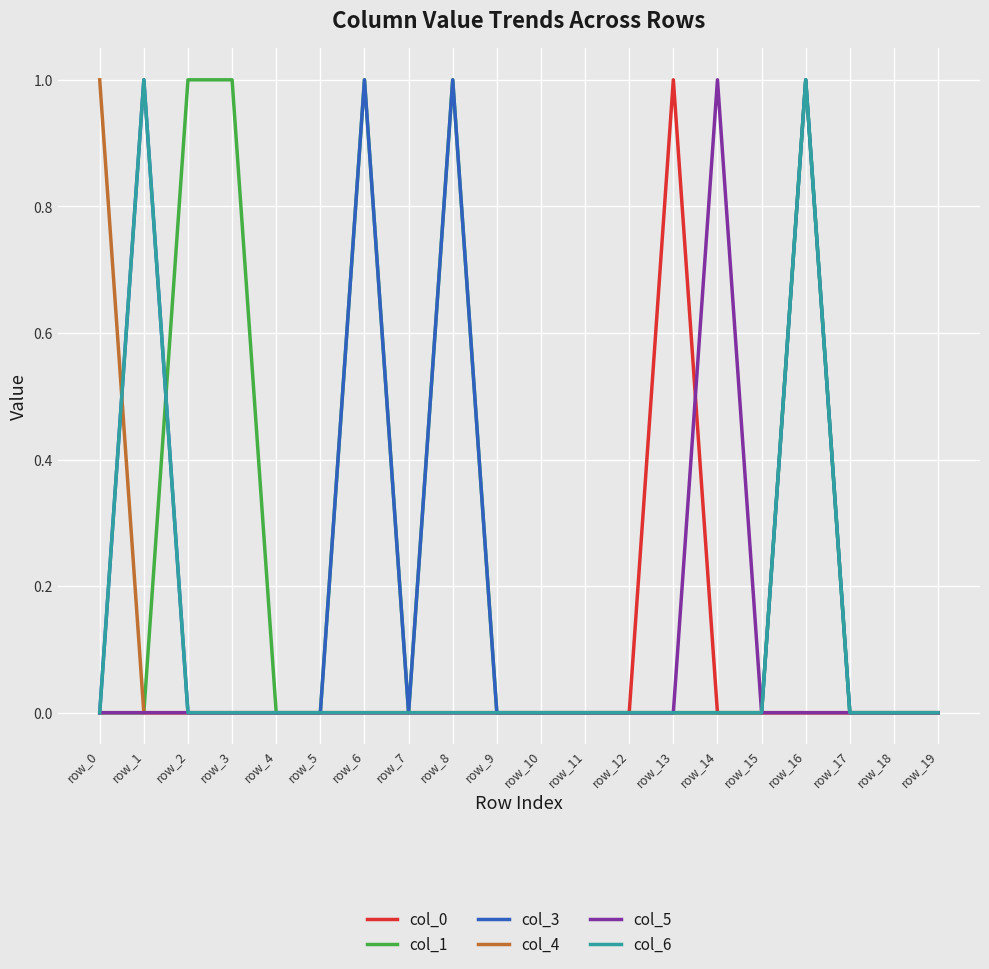

Reading right to left, list all the values displayed in this chart.

col_0: row_19=0	row_18=0	row_17=0	row_16=0	row_15=0	row_14=0	row_13=1	row_12=0	row_11=0	row_10=0	row_9=0	row_8=0	row_7=0	row_6=0	row_5=0	row_4=0	row_3=0	row_2=0	row_1=0	row_0=0
col_1: row_19=0	row_18=0	row_17=0	row_16=1	row_15=0	row_14=0	row_13=0	row_12=0	row_11=0	row_10=0	row_9=0	row_8=1	row_7=0	row_6=1	row_5=0	row_4=0	row_3=1	row_2=1	row_1=0	row_0=0
col_3: row_19=0	row_18=0	row_17=0	row_16=1	row_15=0	row_14=0	row_13=0	row_12=0	row_11=0	row_10=0	row_9=0	row_8=1	row_7=0	row_6=1	row_5=0	row_4=0	row_3=0	row_2=0	row_1=1	row_0=0
col_4: row_19=0	row_18=0	row_17=0	row_16=0	row_15=0	row_14=0	row_13=0	row_12=0	row_11=0	row_10=0	row_9=0	row_8=0	row_7=0	row_6=0	row_5=0	row_4=0	row_3=0	row_2=0	row_1=0	row_0=1
col_5: row_19=0	row_18=0	row_17=0	row_16=0	row_15=0	row_14=1	row_13=0	row_12=0	row_11=0	row_10=0	row_9=0	row_8=0	row_7=0	row_6=0	row_5=0	row_4=0	row_3=0	row_2=0	row_1=0	row_0=0
col_6: row_19=0	row_18=0	row_17=0	row_16=1	row_15=0	row_14=0	row_13=0	row_12=0	row_11=0	row_10=0	row_9=0	row_8=0	row_7=0	row_6=0	row_5=0	row_4=0	row_3=0	row_2=0	row_1=1	row_0=0